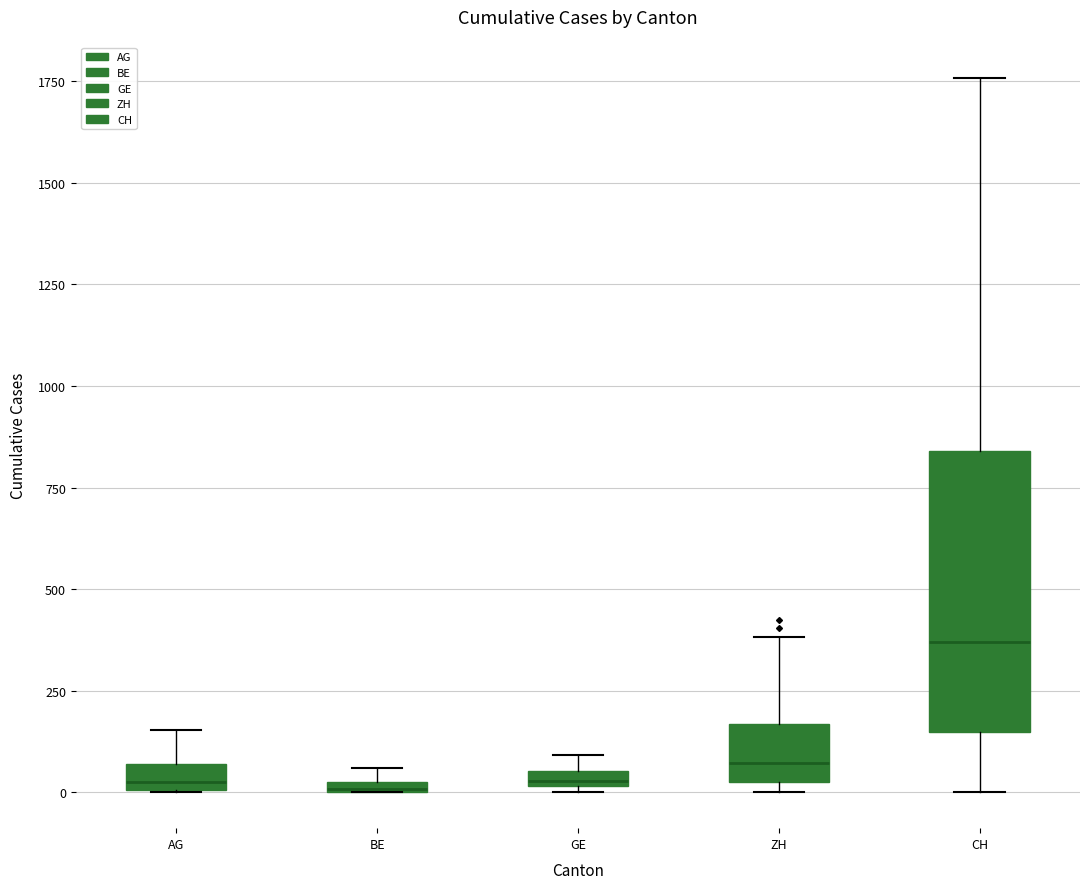

Where is the lower edge of the box for GE on the y-axis? The values are not printed on the chart, so give them approximately, as read against the axis.

0